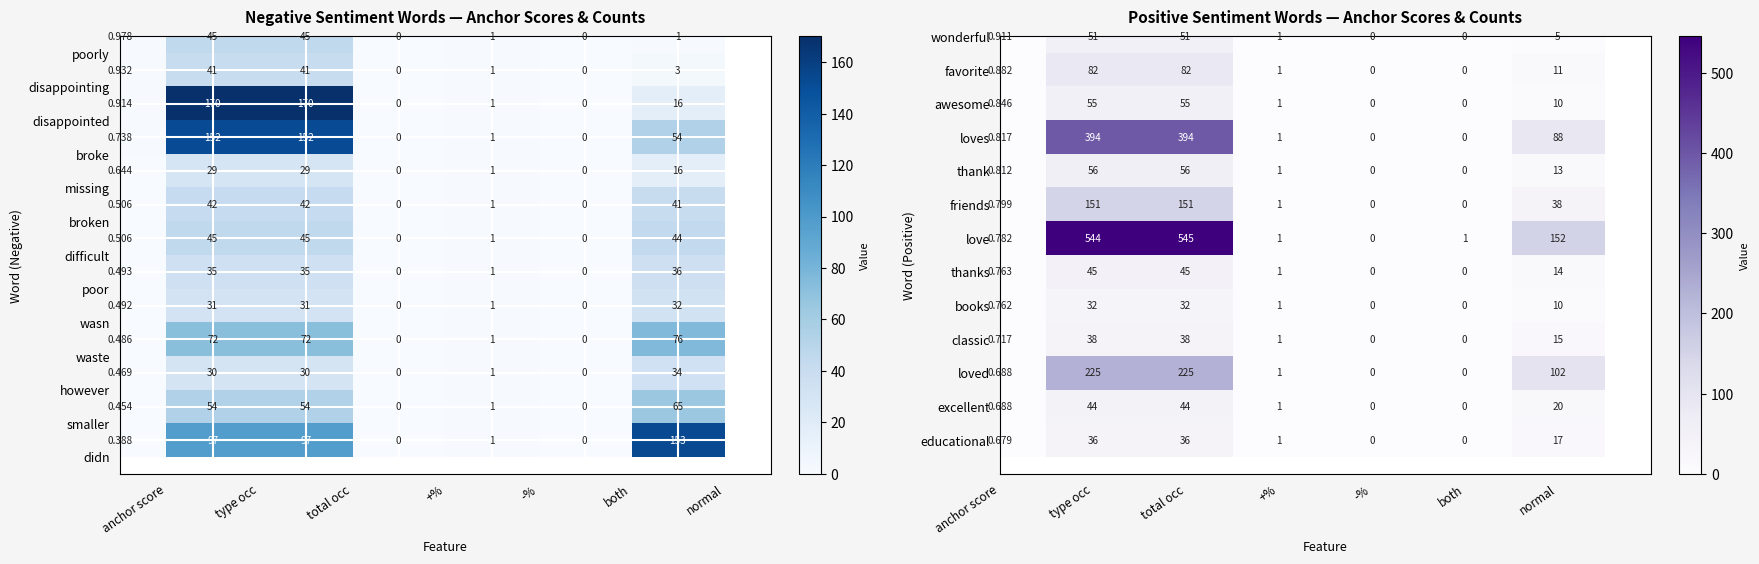

Is the value of love at +% greater than the value of thanks at -%?

Yes